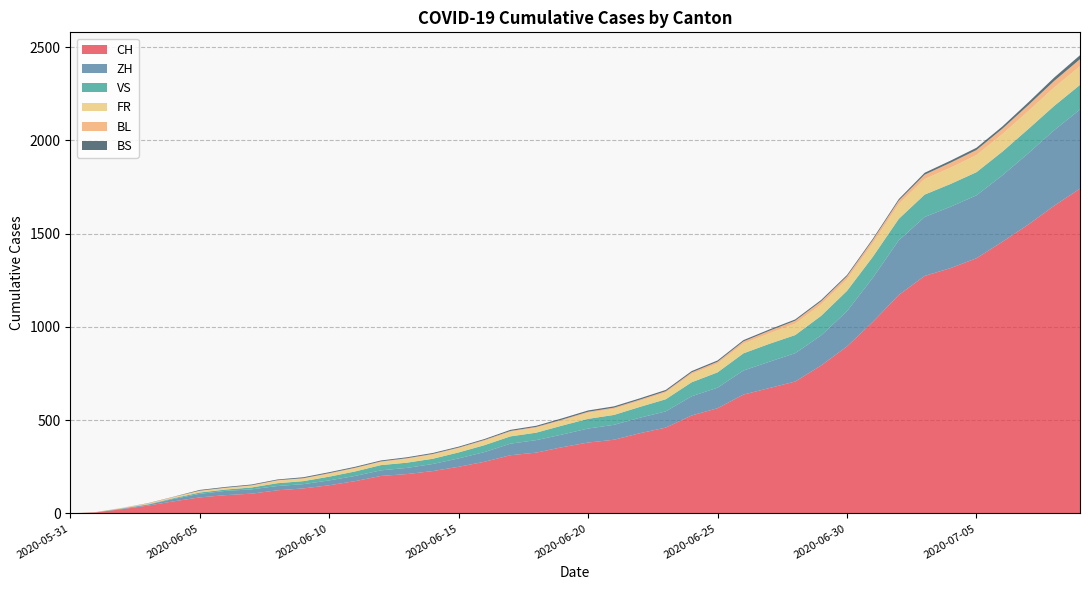

Reading left to right, what are all the values shown in this chart?

CH: 0	6	23	42	65	86	98	106	124	134	151	173	201	211	227	250	277	312	326	355	380	395	430	460	525	564	637	672	707	793	895	1027	1171	1273	1315	1368	1456	1548	1649	1741
ZH: 0	0	2	5	13	19	23	23	23	23	26	28	30	33	38	45	52	62	67	68	75	80	83	87	103	110	129	141	152	161	189	237	293	316	329	337	356	382	405	424
VS: 0	1	2	2	4	7	7	10	15	16	20	24	28	28	28	32	37	39	40	48	52	53	58	65	75	82	92	96	97	105	109	112	115	120	122	124	127	130	130	132
FR: 0	0	2	3	5	7	7	9	13	13	15	16	16	20	22	22	23	24	26	27	32	32	32	36	44	47	52	56	61	61	61	72	79	84	87	92	94	96	99	100
BL: 0	1	1	2	2	3	3	3	3	3	4	4	4	4	4	4	5	5	5	5	6	7	7	7	9	10	12	14	16	17	17	18	19	23	27	27	29	32	35	38
BS: 0	0	0	1	1	4	4	4	4	5	5	5	5	5	5	5	5	6	6	7	7	7	7	7	7	7	7	7	7	7	7	7	8	10	11	12	12	15	18	21